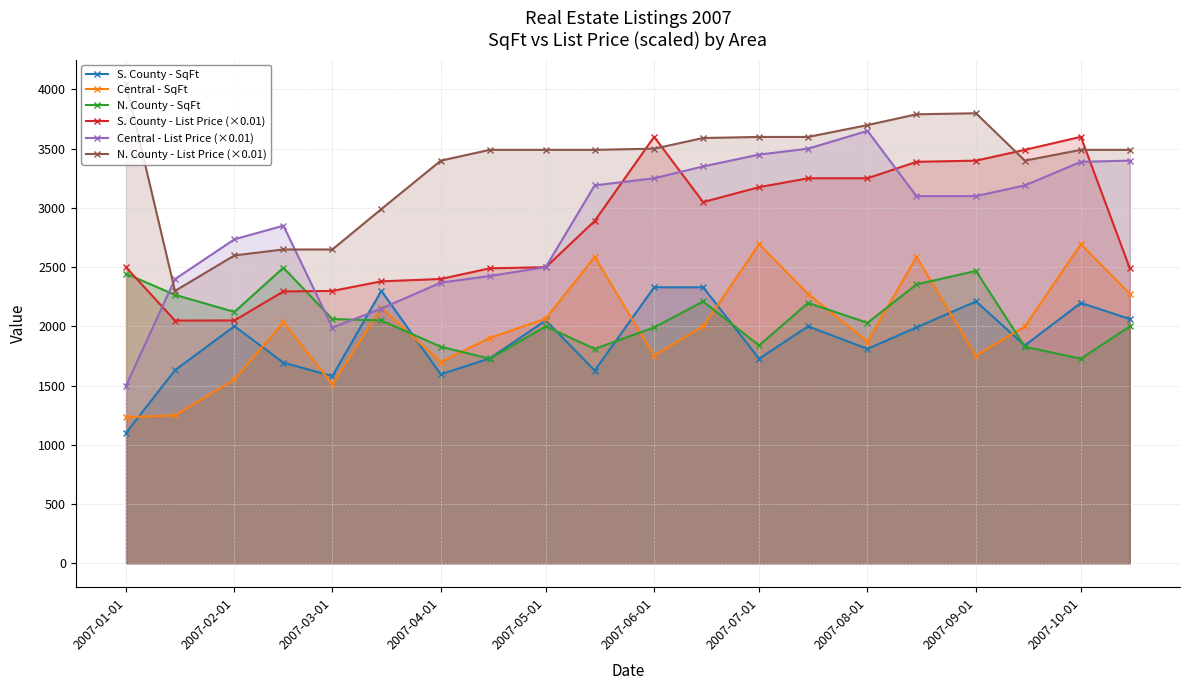

The value of S. County - List Price (×0.01) at 2007-08-01 is 4681.1. True or false?

False